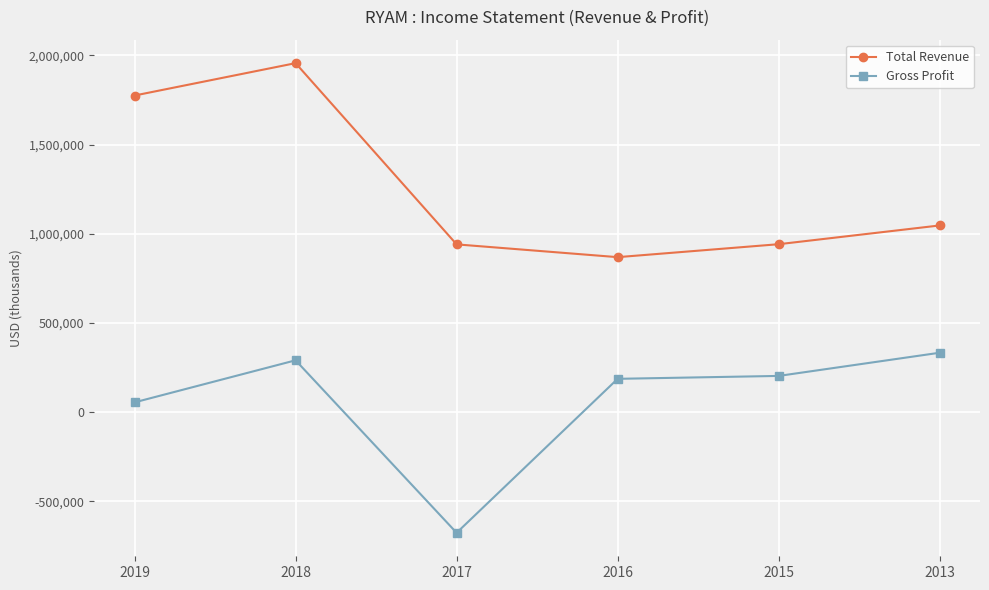

What is the value of the Total Revenue point at the 4th from the left?

868700